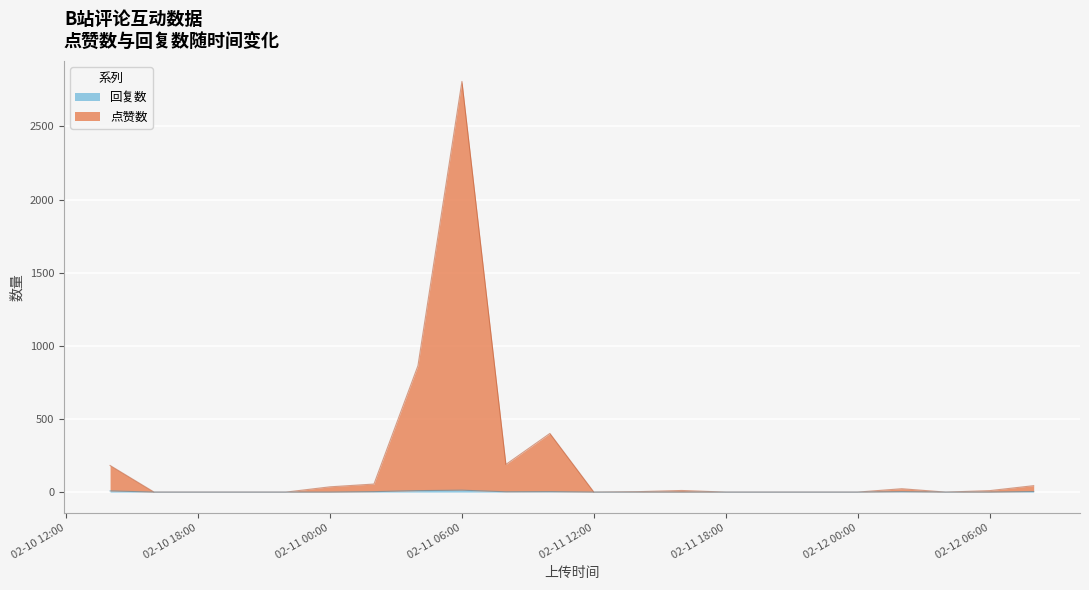

Is it true that 回复数 equals 3 at 7?

True